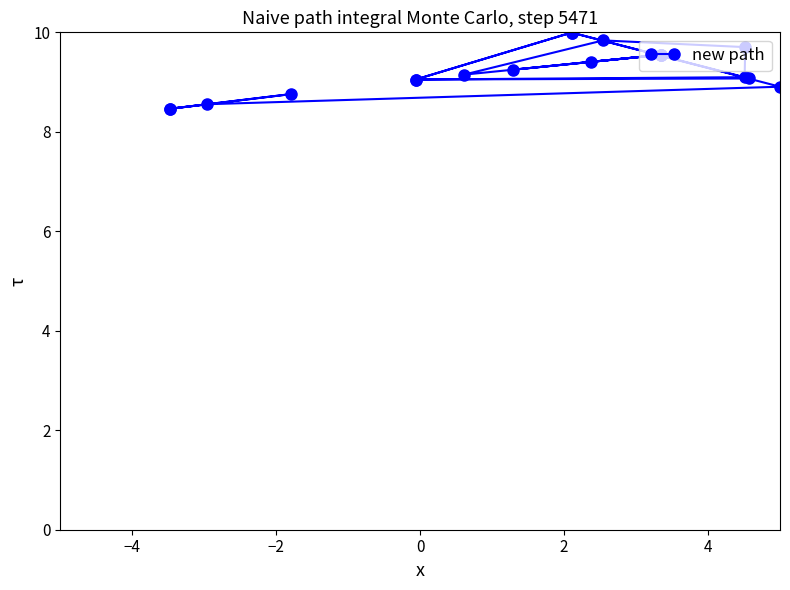

Count the number of values greater than 9.

15